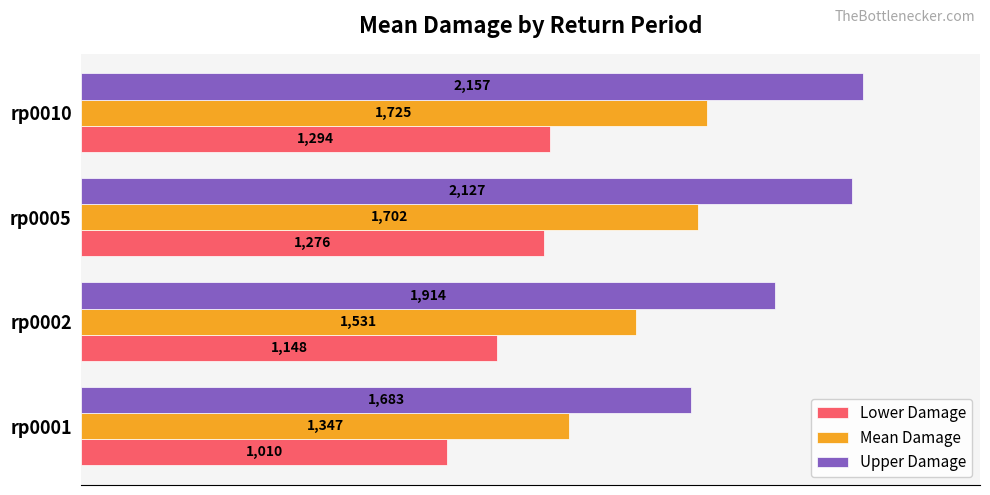

True or false: Lower Damage has a value of 1293.9 at rp0010.

True